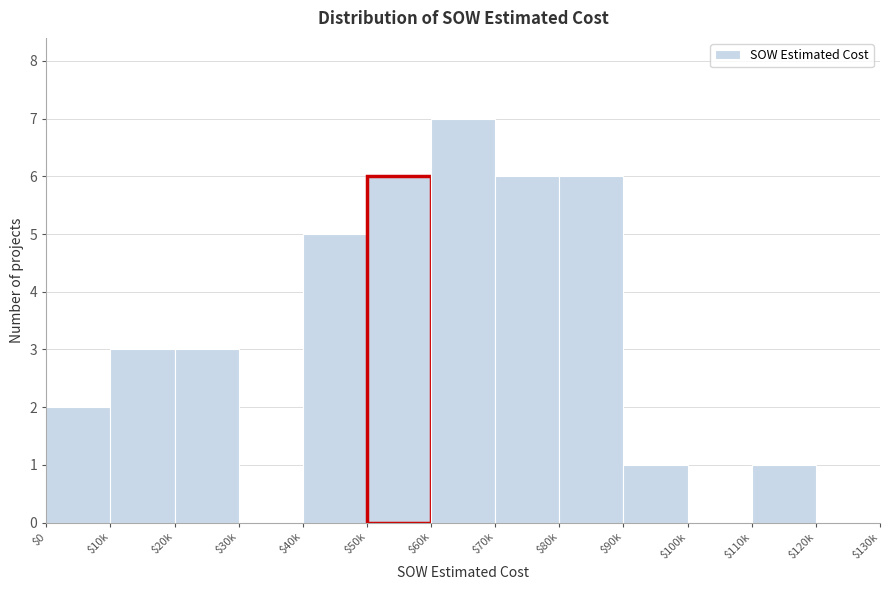

The chart shows a value of 3 at $20k. True or false?

True